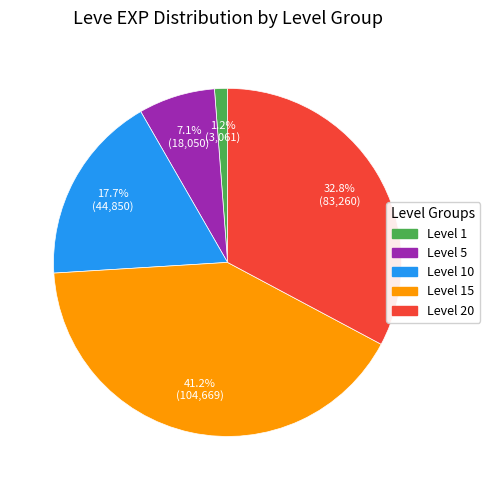

What is the smallest slice in the pie chart?

Level 1